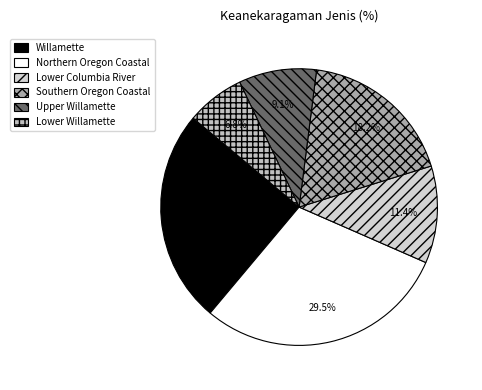

Rank the categories by value from highest to lowest.

Northern Oregon Coastal, Willamette, Southern Oregon Coastal, Lower Columbia River, Upper Willamette, Lower Willamette